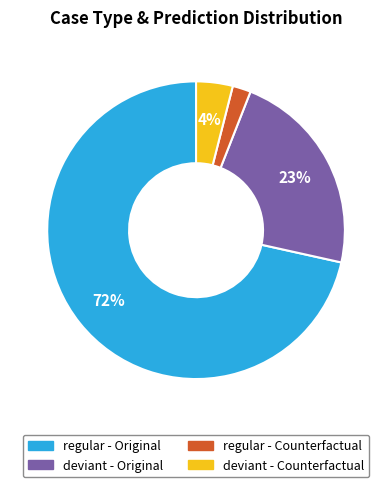

What is the largest slice in the pie chart?

regular - Original